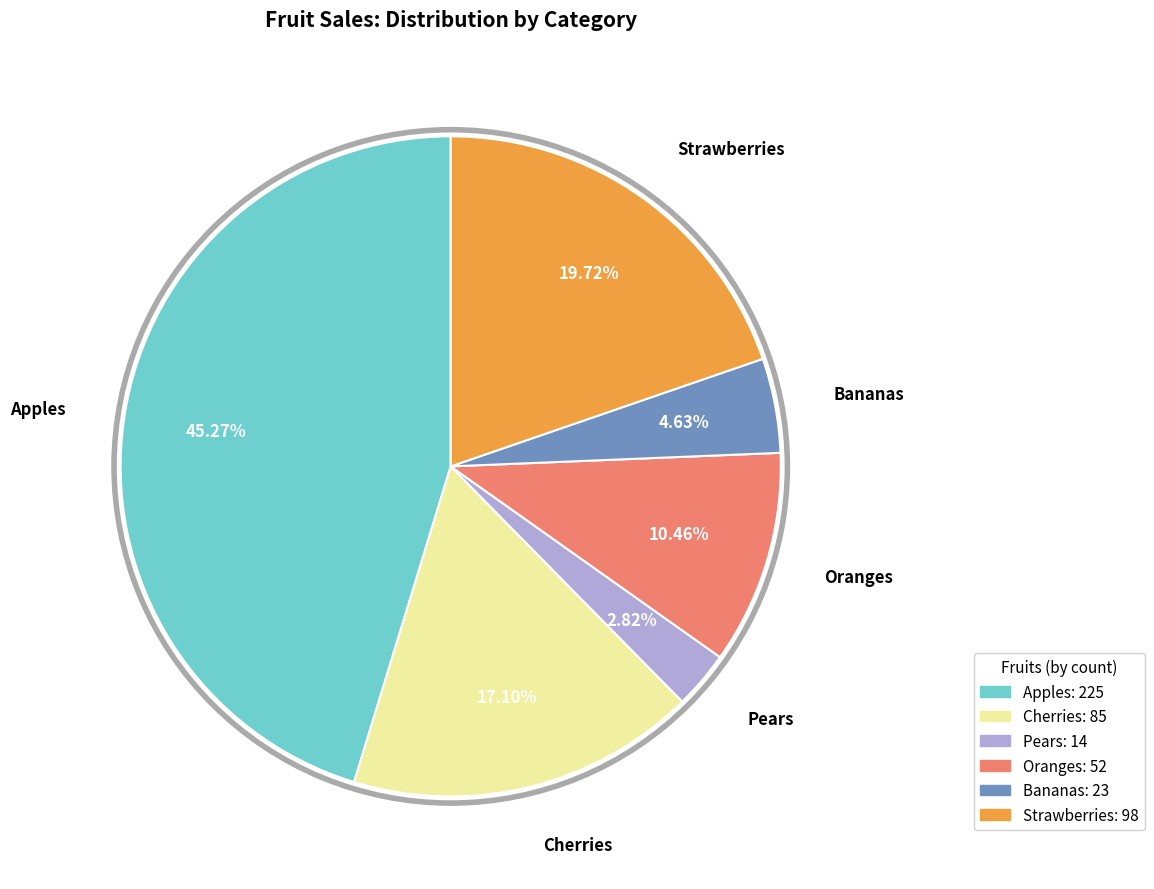

Rank the categories by value from lowest to highest.

Pears, Bananas, Oranges, Cherries, Strawberries, Apples